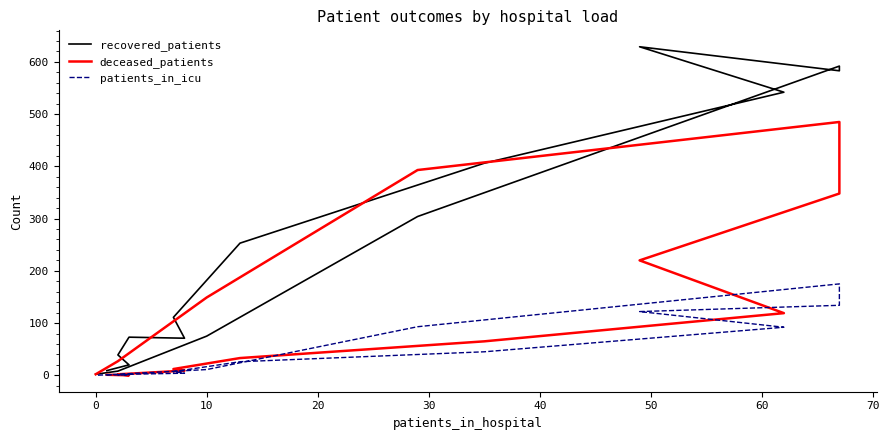

Which series has the largest range (max minus min)?

recovered_patients